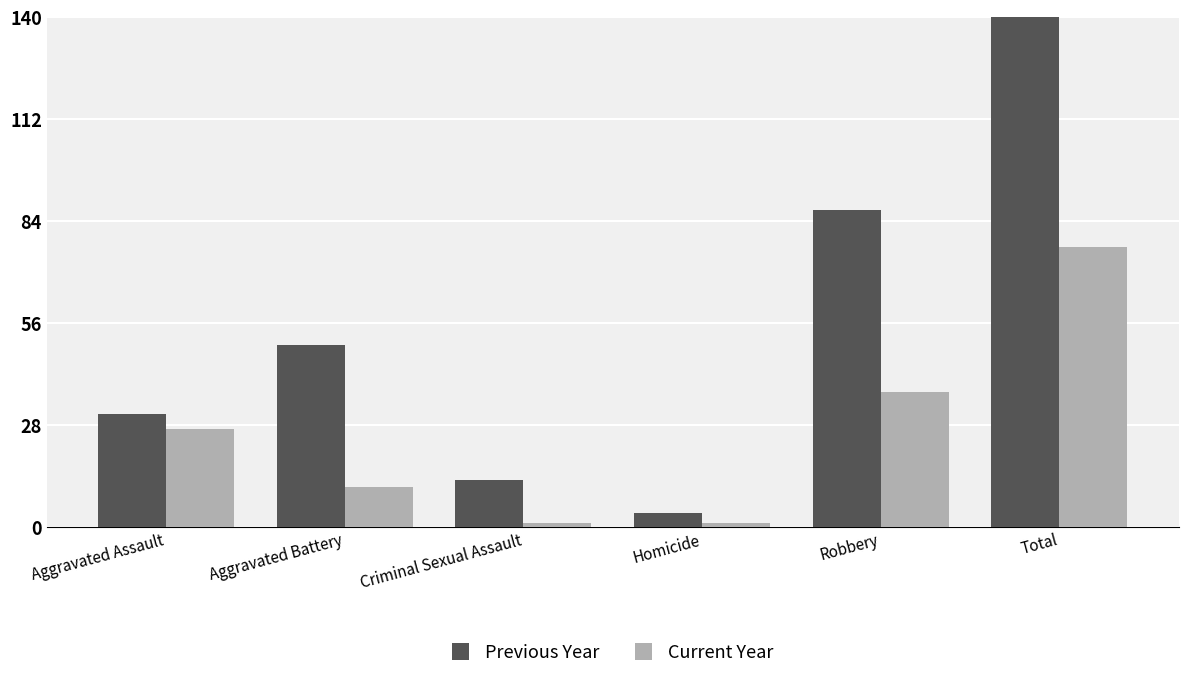

What is the total value across all series at Homicide?

5